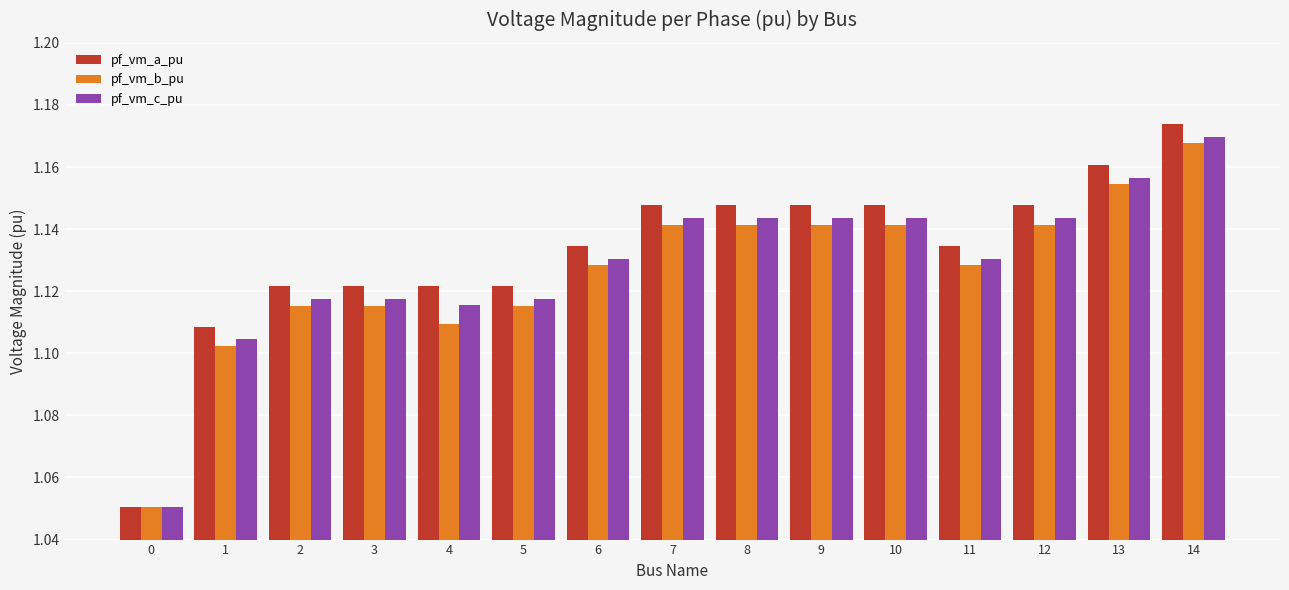

What is the difference between the second highest and minimum values in the pf_vm_a_pu series?

0.1